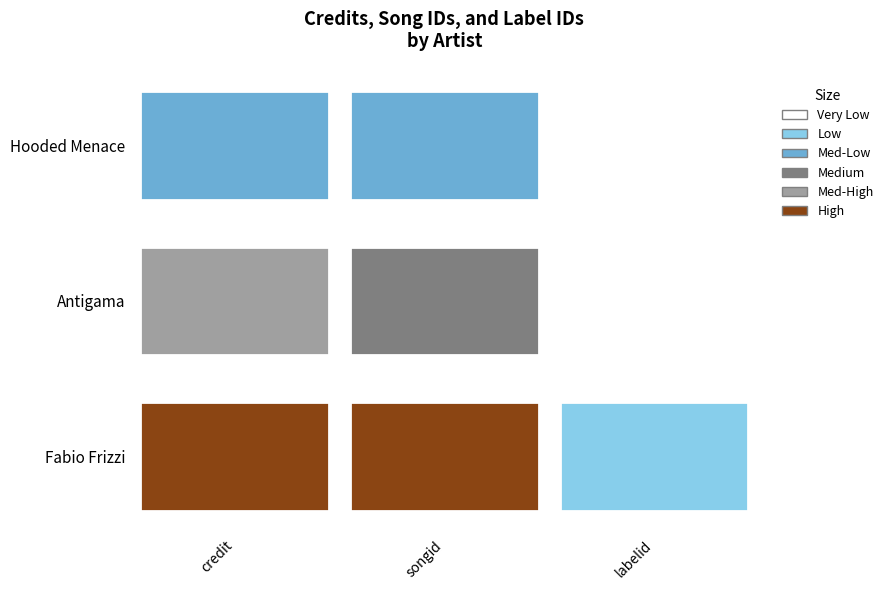

How many series are shown in this chart?

3